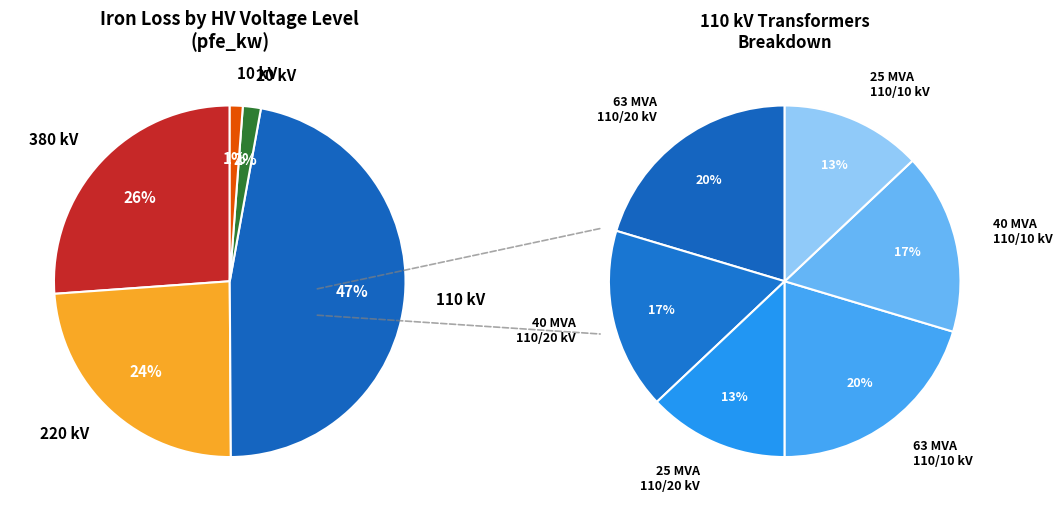

Is 20 the majority of the pie?

No